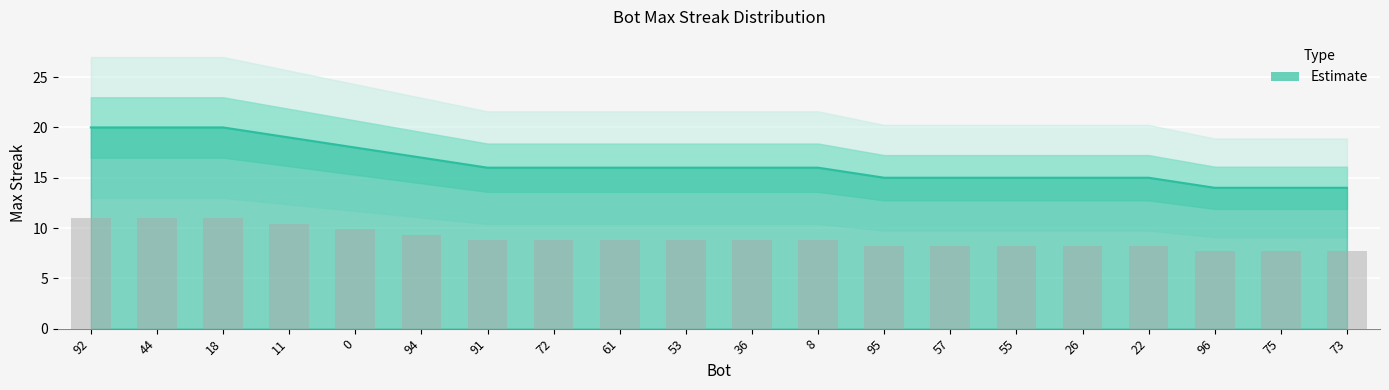

The value at 22 is 8.2. True or false?

True